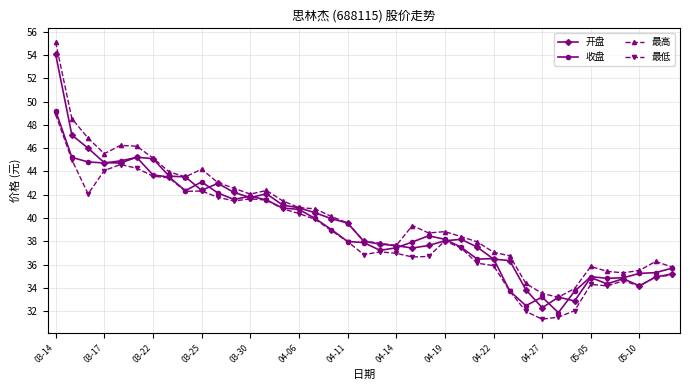

What is the minimum value shown in the chart?

31.3